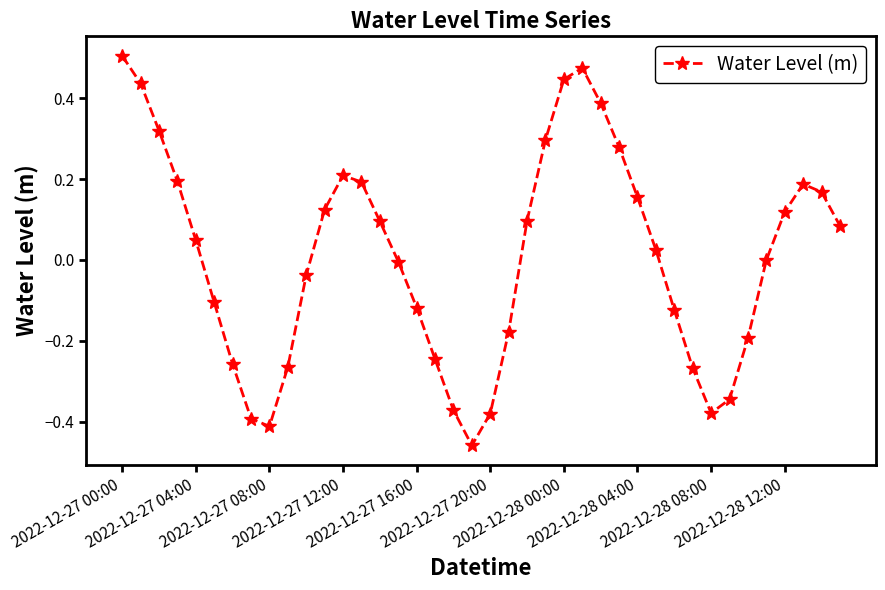

How many interior local peaks (higher than both neighbors) does the data have?

3